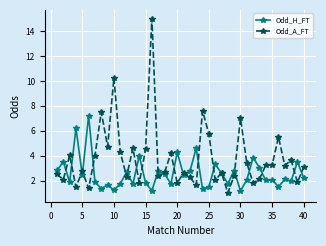

Does the chart have visible grid lines?

Yes